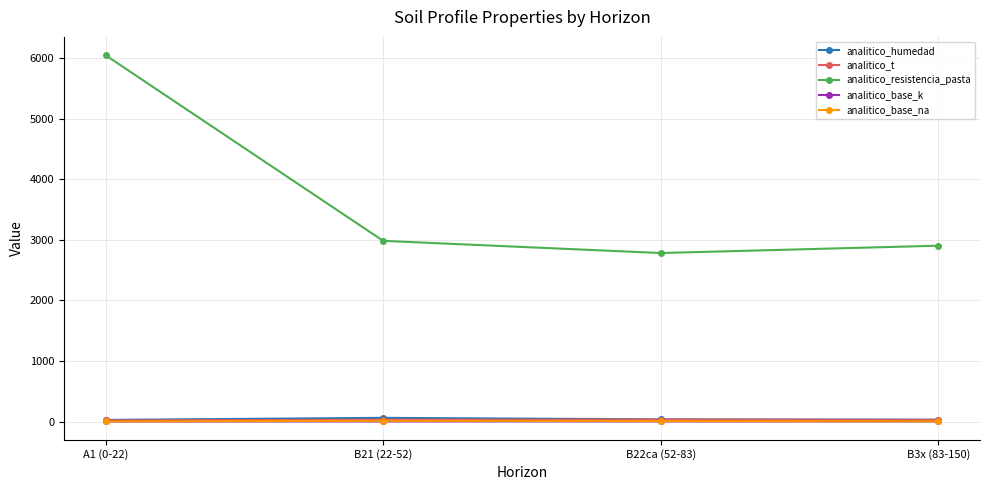

Which series changed the most between A1 (0-22) and B21 (22-52)?

analitico_resistencia_pasta